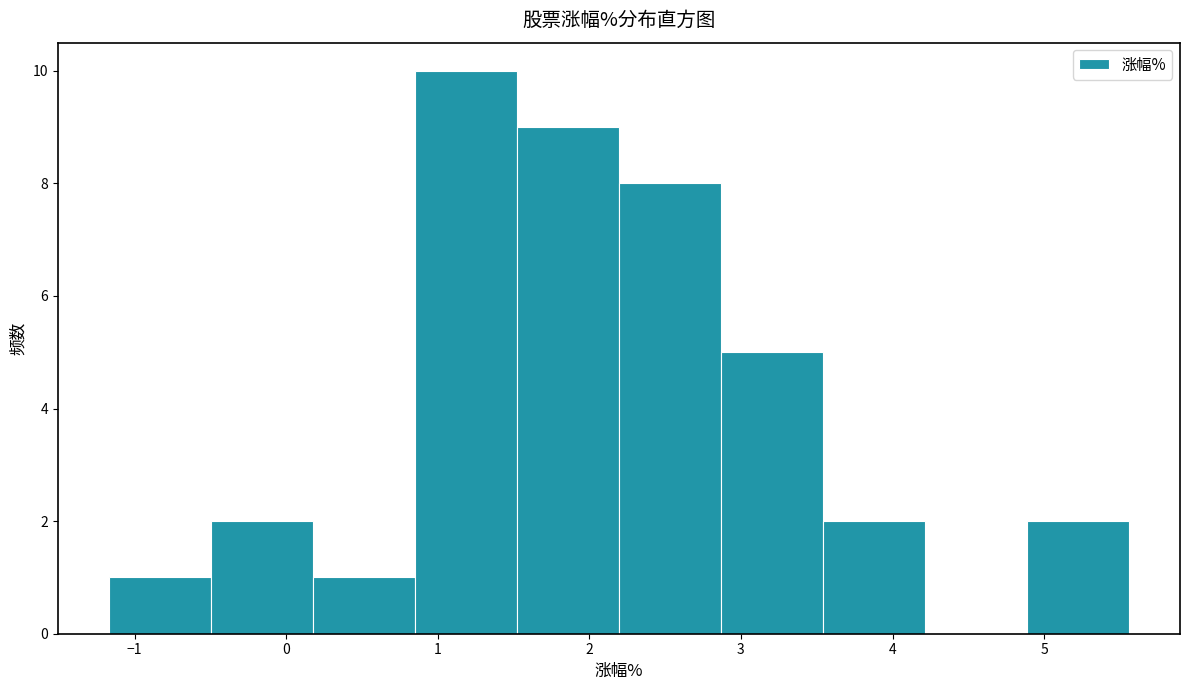

Reading left to right, transcribe this chart: for each bar, give the range it covers on the x-axis and its height. Neither the bar edges nor the heights are printed on the chart, so give them approximately, as read against the axes.

-1.2 to -0.5: 1
-0.5 to 0.2: 2
0.2 to 0.8: 1
0.8 to 1.5: 10
1.5 to 2.2: 9
2.2 to 2.9: 8
2.9 to 3.5: 5
3.5 to 4.2: 2
4.2 to 4.9: 0
4.9 to 5.6: 2